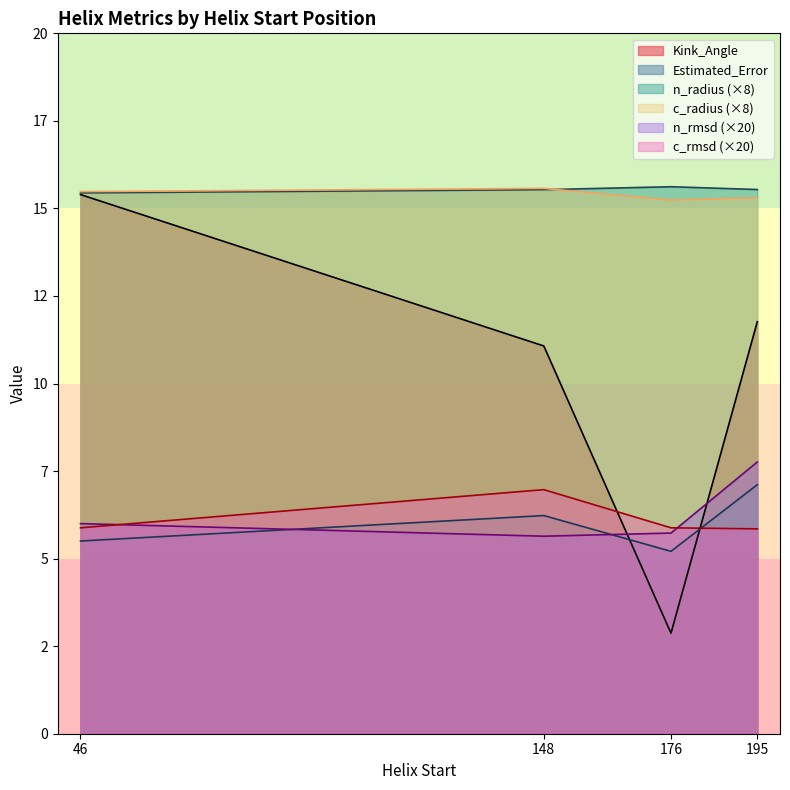

What are all the series names shown in the legend?

Kink_Angle, Estimated_Error, n_radius (×8), c_radius (×8), n_rmsd (×20), c_rmsd (×20)